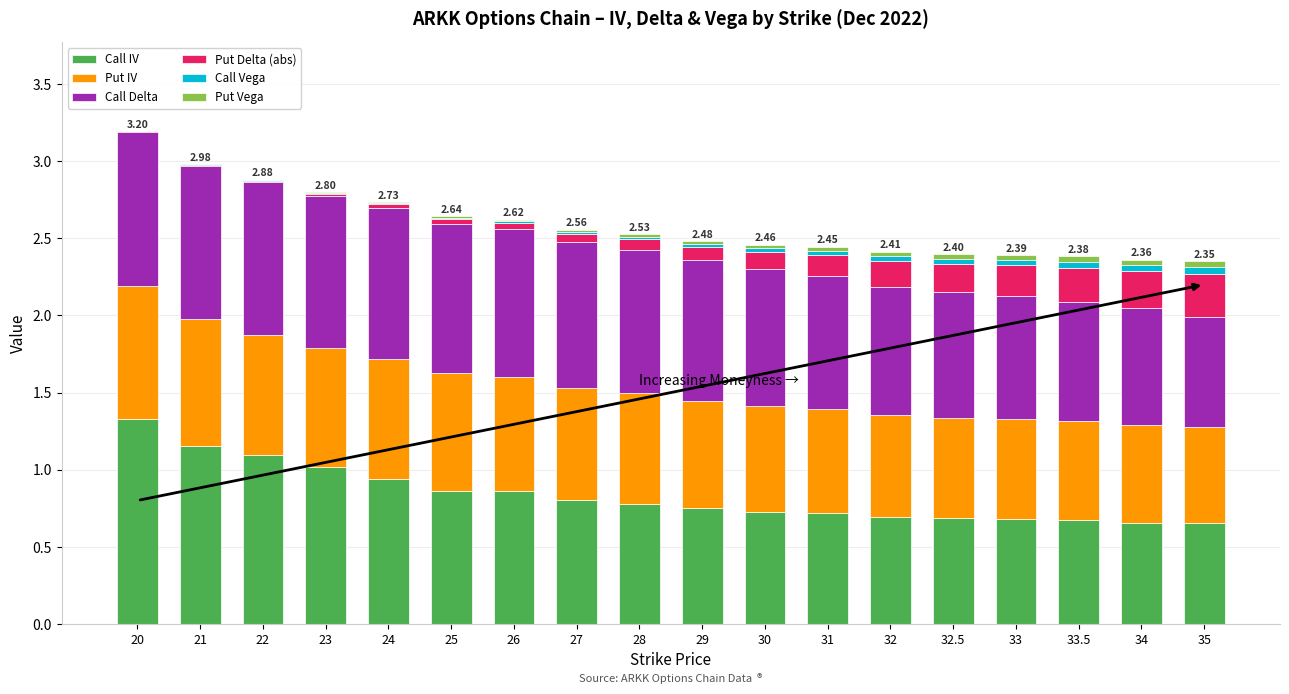

Rank the series by their maximum value, from highest to lowest.

Call IV, Call Delta, Put IV, Put Delta (abs), Call Vega, Put Vega